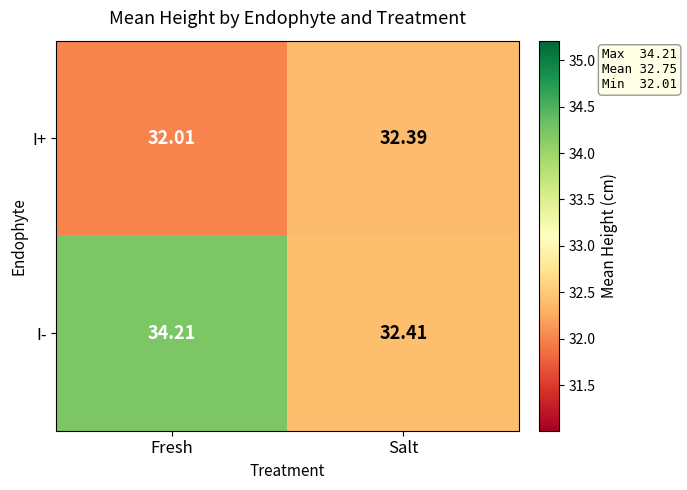

Is the value of I+ at Fresh greater than the value of I- at Fresh?

No